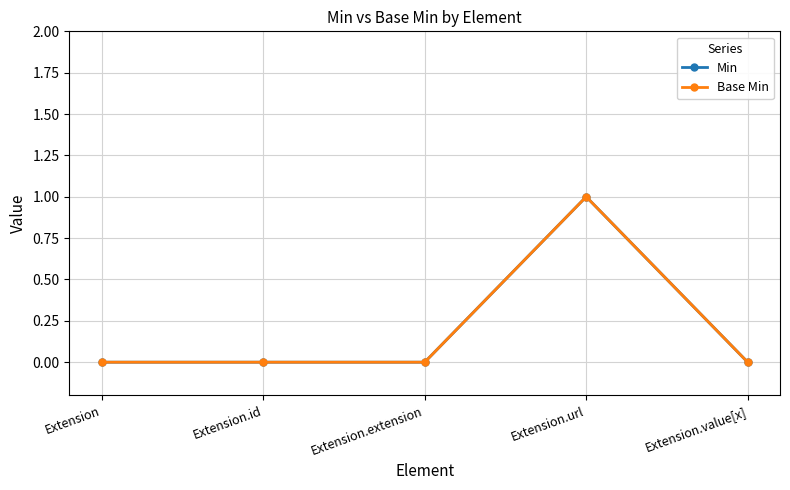

Count the Min values in the range 0 to 1.

5